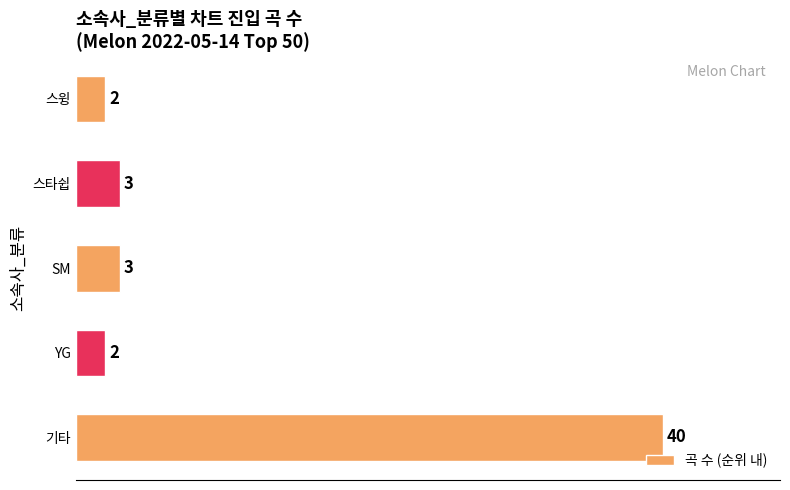

Reading bottom to top, list all the values displayed in this chart.

40	2	3	3	2